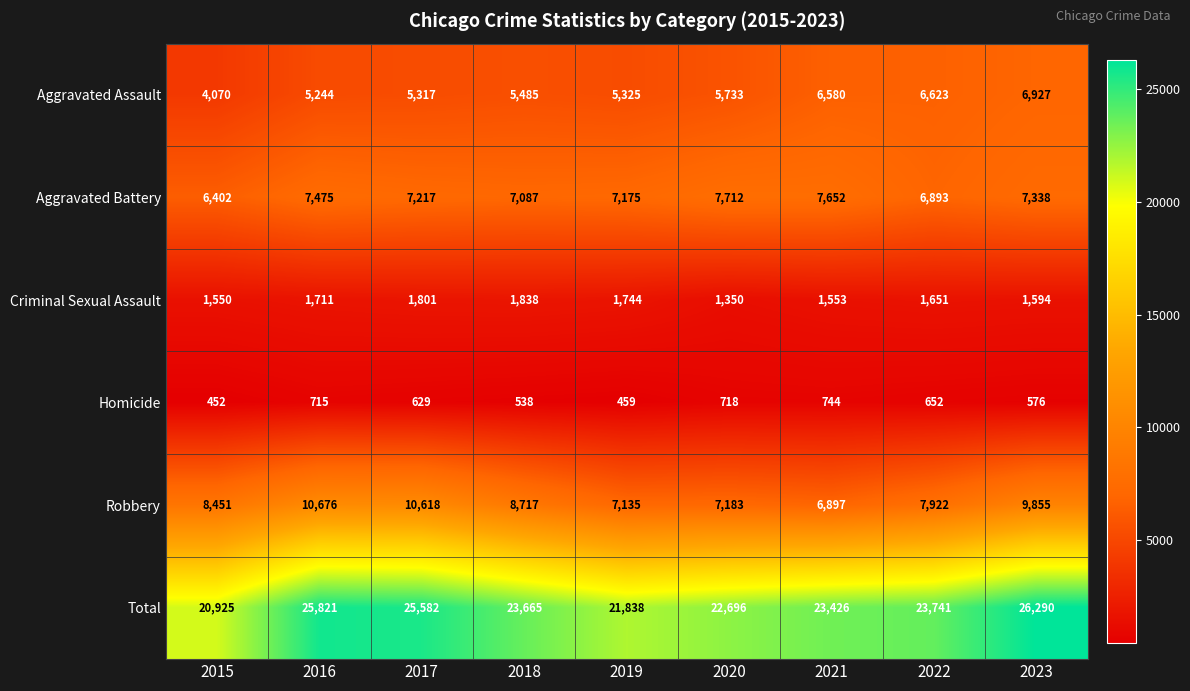

What is the sum of all Robbery values?

77454